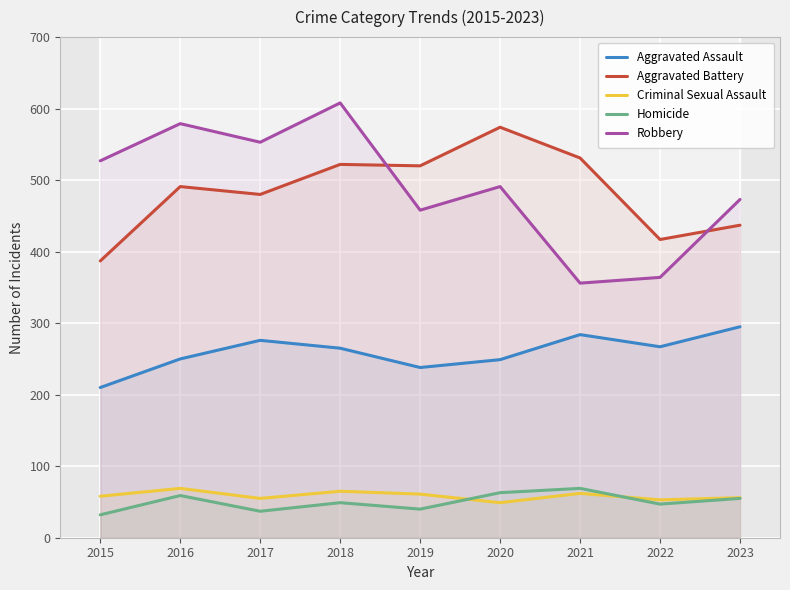

Reading right to left, transcribe all the data shown in this chart.

Aggravated Assault: 2023=295	2022=267	2021=284	2020=249	2019=238	2018=265	2017=276	2016=250	2015=210
Aggravated Battery: 2023=437	2022=417	2021=531	2020=574	2019=520	2018=522	2017=480	2016=491	2015=387
Criminal Sexual Assault: 2023=56	2022=53	2021=62	2020=49	2019=61	2018=65	2017=55	2016=69	2015=58
Homicide: 2023=55	2022=47	2021=69	2020=63	2019=40	2018=49	2017=37	2016=59	2015=32
Robbery: 2023=473	2022=364	2021=356	2020=491	2019=458	2018=608	2017=553	2016=579	2015=527